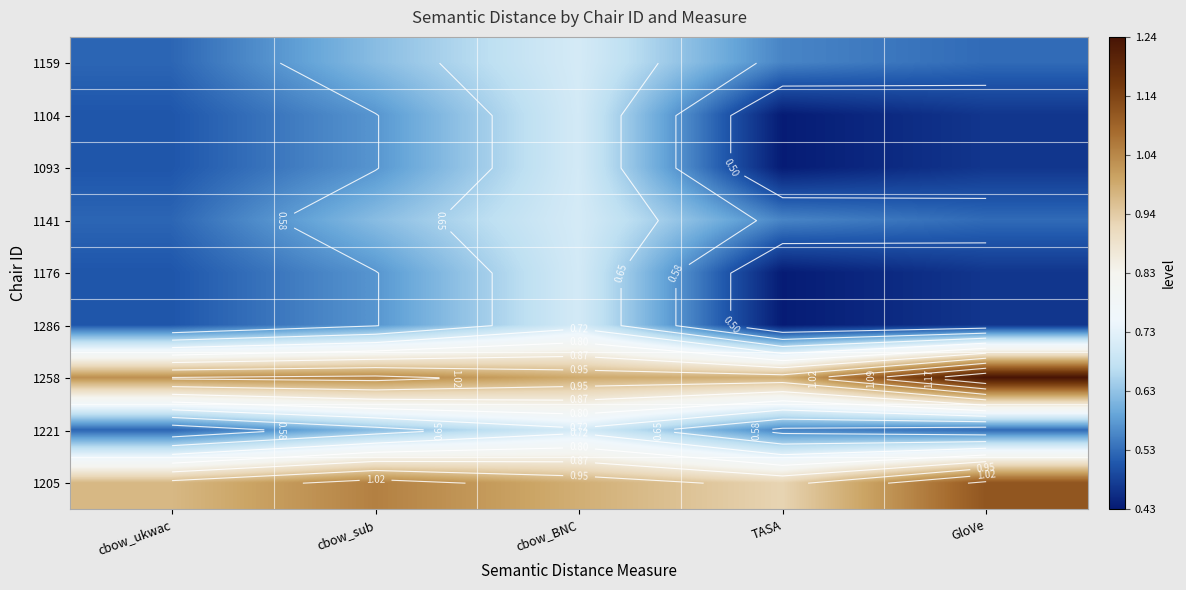

At TASA, list the series in order from smallest to largest.

1104, 1093, 1176, 1286, 1159, 1141, 1221, 1205, 1258